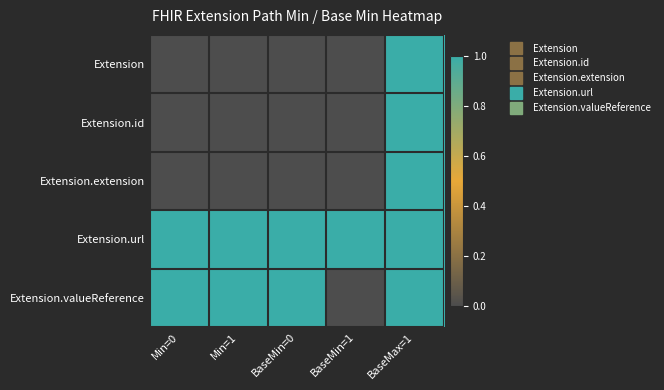

Which series has the largest total across all categories?

Extension.url